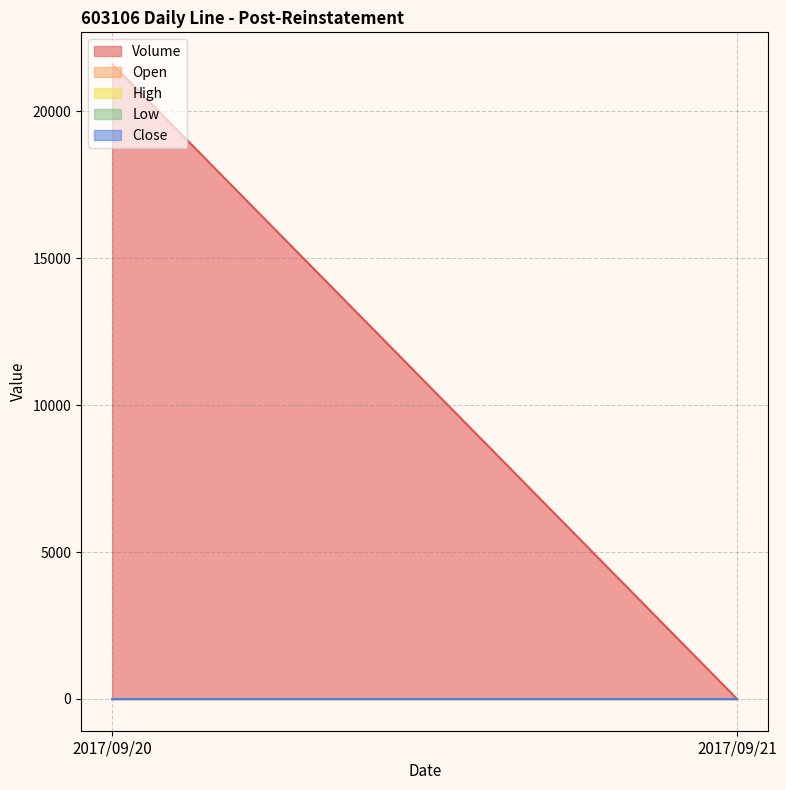

What is the value of the Open point at the 2nd from the left?

15.5